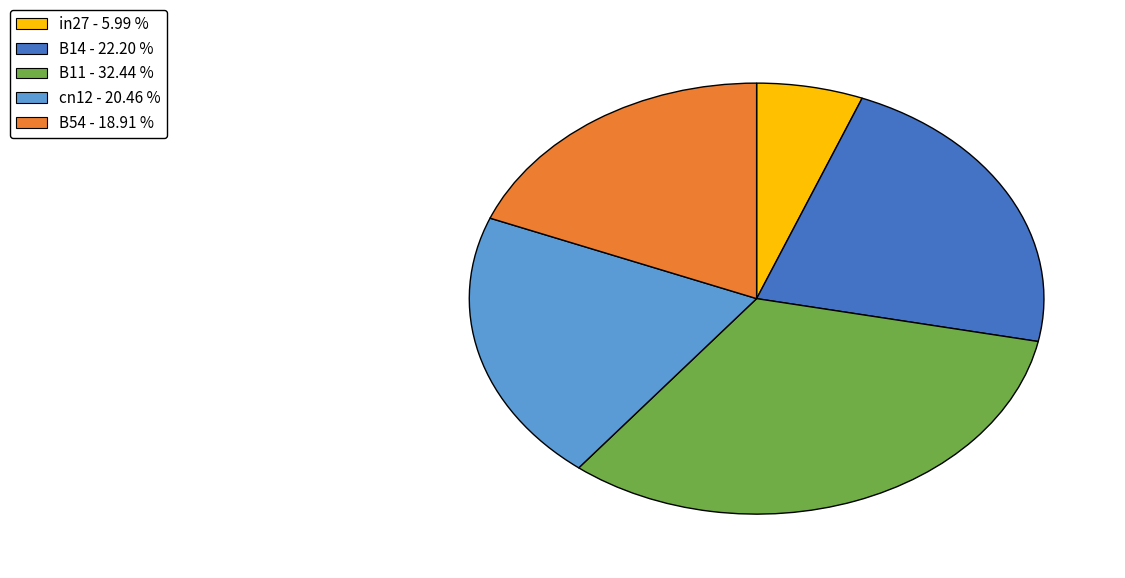

Is it true that B14 is 8% of the pie?

False